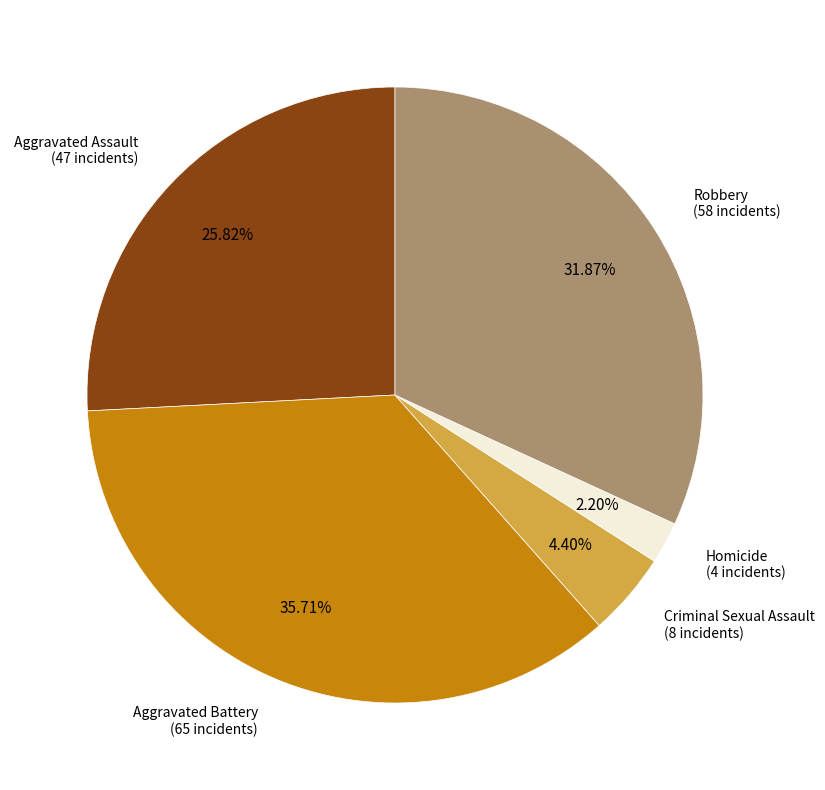

How many segments does this pie chart have?

5